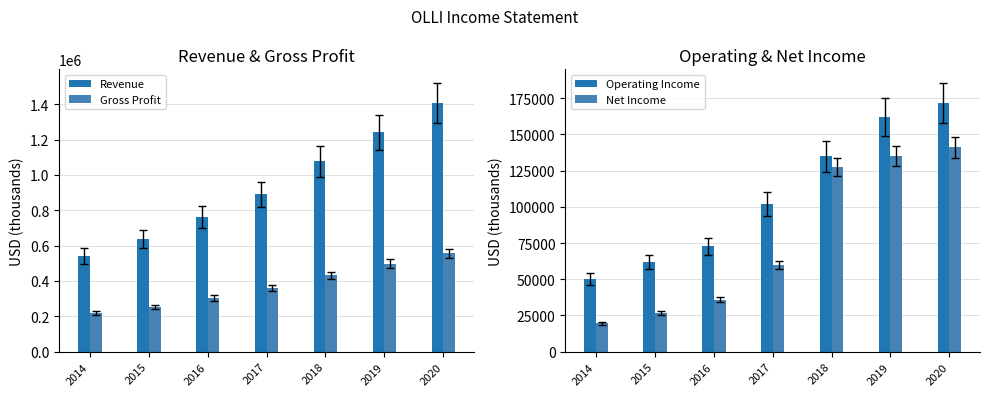

How many data points does each series have?

7